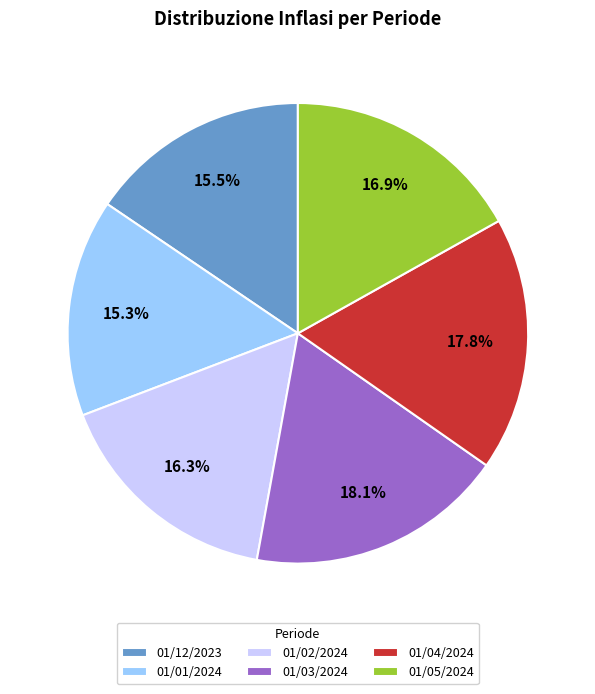

How much of the chart is everything except 01/05/2024?

83.1%